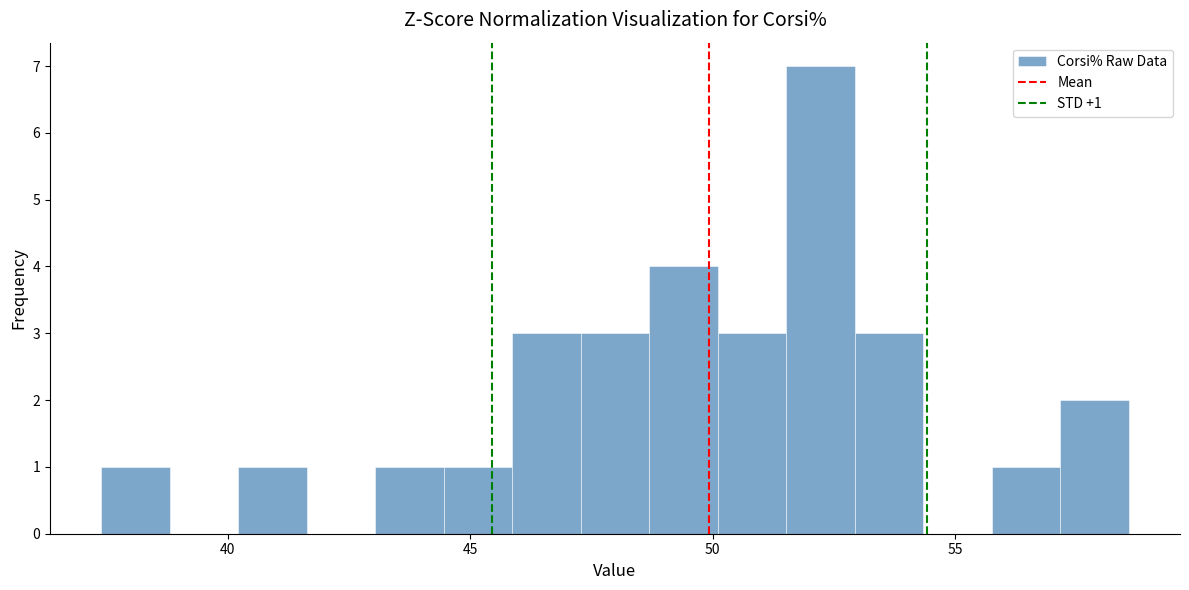

Around what value on the x-axis is the tallest bar? Give the approximate position of its centre, as read against the axis.

52.0